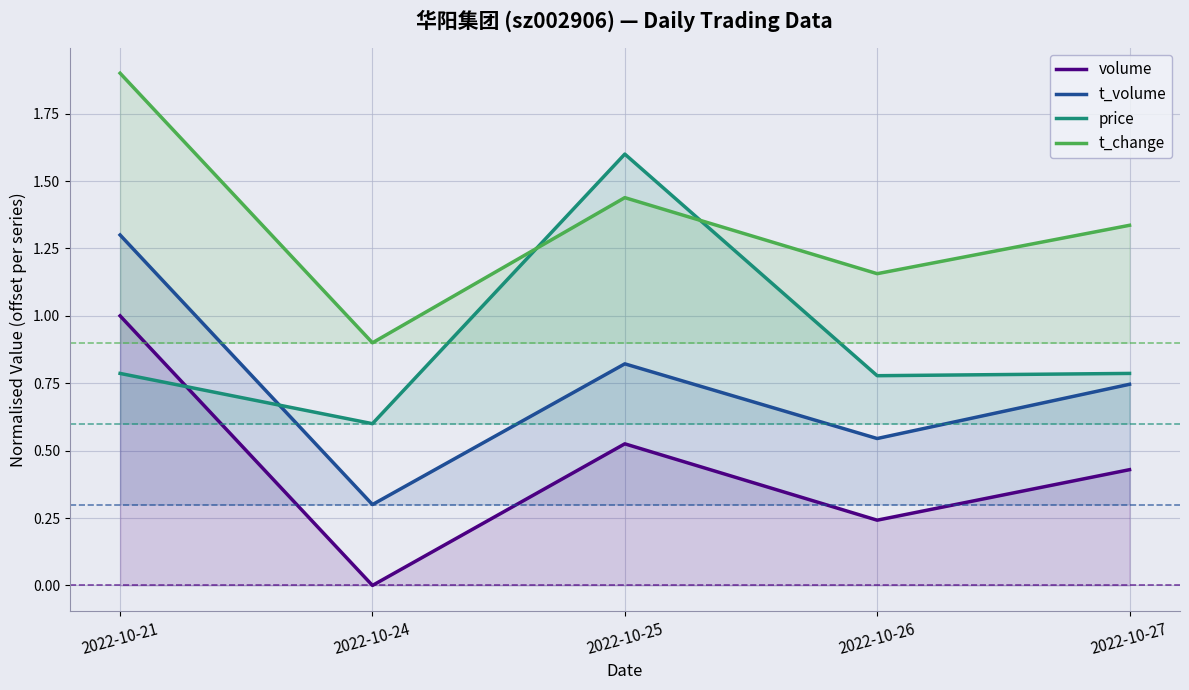

True or false: t_change has a value of 0.6 at 2022-10-25.

False